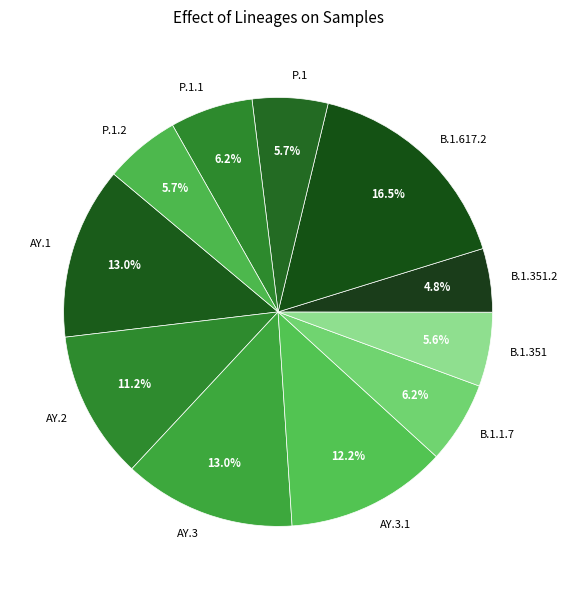

Which category has the smallest portion of the pie?

B.1.351.2